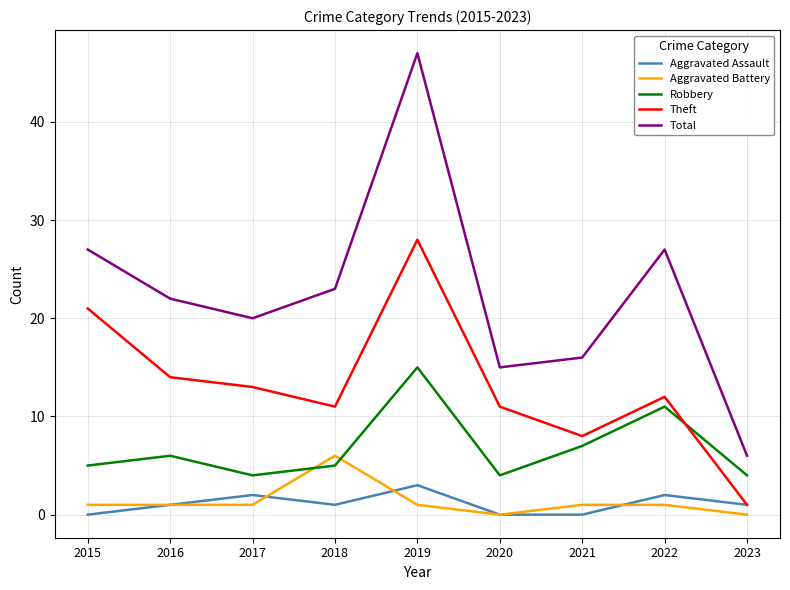

Is it true that Total equals 9 at 2021?

False